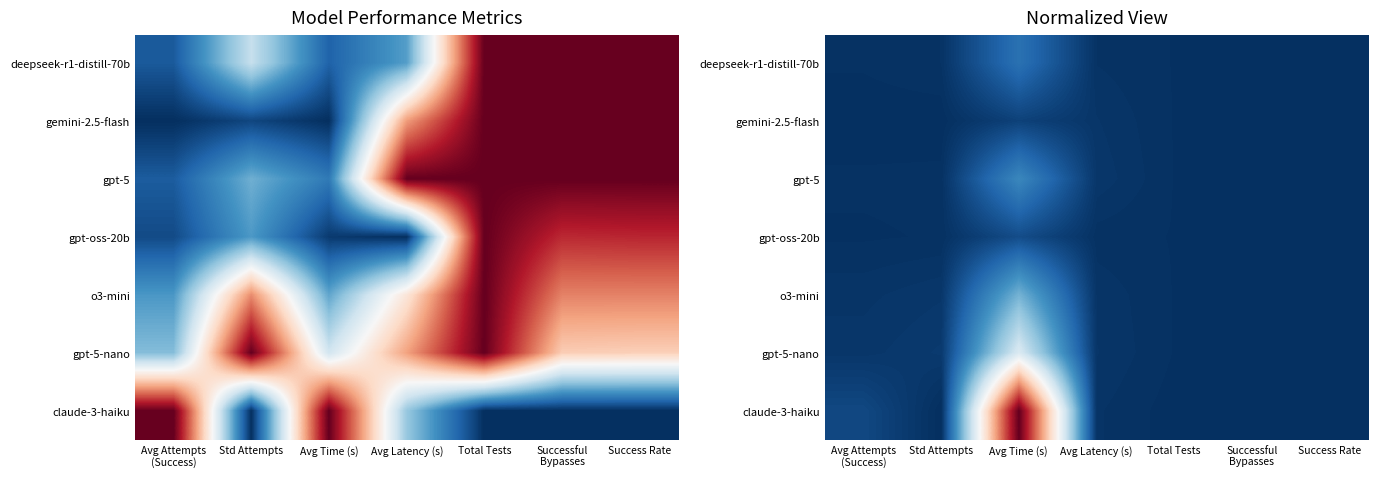

Which series changed the most between Std Attempts and Avg Time (s)?

claude-3-haiku